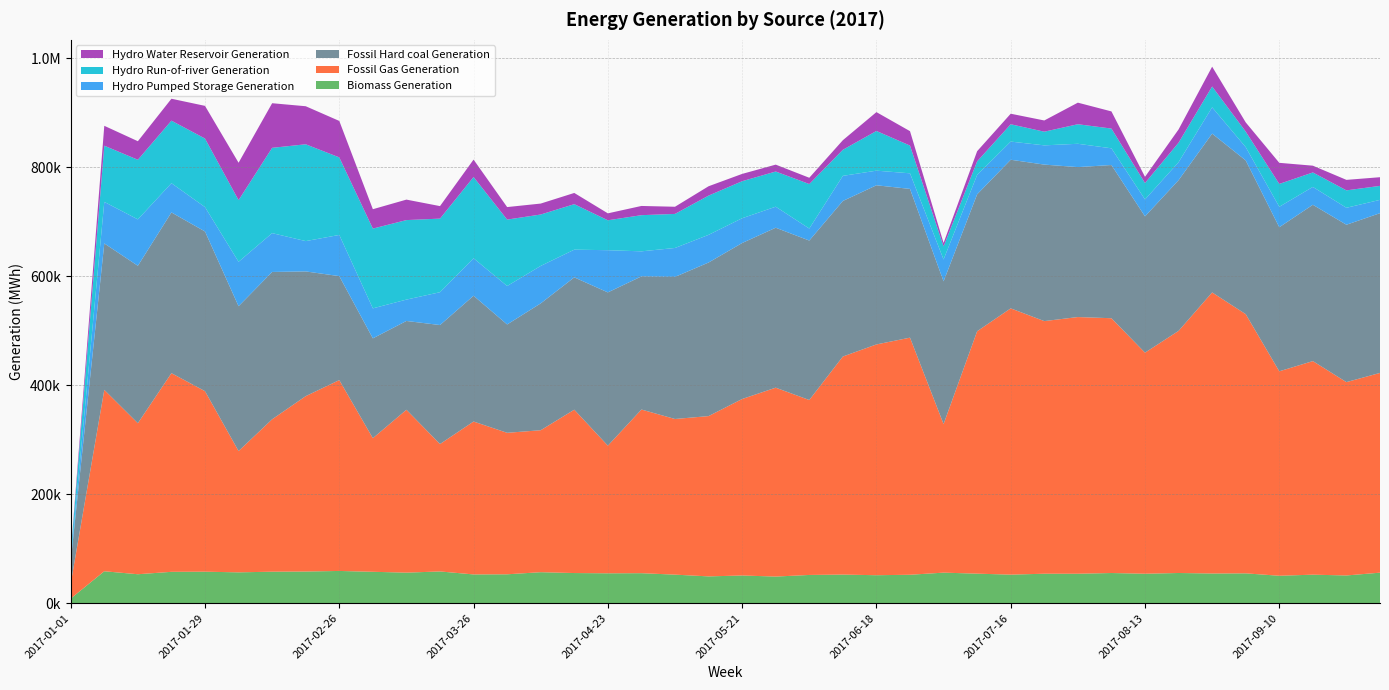

Reading left to right, extract all data points from this chart.

Biomass Generation: 2017-01-01=8437	2017-01-08=58574	2017-01-15=53106	2017-01-22=57532	2017-01-29=57781	2017-02-05=56577	2017-02-12=57770	2017-02-19=58086	2017-02-26=59140	2017-03-05=57604	2017-03-12=56038	2017-03-19=58226	2017-03-26=52764	2017-04-02=52999	2017-04-09=56857	2017-04-16=55301	2017-04-23=54825	2017-04-30=55042	2017-05-07=52373	2017-05-14=49150	2017-05-21=50821	2017-05-28=48835	2017-06-04=51802	2017-06-11=52476	2017-06-18=51316	2017-06-25=52152	2017-07-02=56045	2017-07-09=54167	2017-07-16=52380	2017-07-23=54054	2017-07-30=54039	2017-08-06=55348	2017-08-13=54038	2017-08-20=55390	2017-08-27=54464	2017-09-03=54733	2017-09-10=50331	2017-09-17=52308	2017-09-24=50861	2017-10-01=55989
Fossil Gas Generation: 2017-01-01=27360	2017-01-08=332985	2017-01-15=277208	2017-01-22=364664	2017-01-29=331379	2017-02-05=222665	2017-02-12=279789	2017-02-19=321923	2017-02-26=350331	2017-03-05=245241	2017-03-12=298968	2017-03-19=233888	2017-03-26=280658	2017-04-02=259721	2017-04-09=260591	2017-04-16=299841	2017-04-23=234279	2017-04-30=300391	2017-05-07=285708	2017-05-14=294239	2017-05-21=323953	2017-05-28=346703	2017-06-04=321108	2017-06-11=400272	2017-06-18=423623	2017-06-25=435234	2017-07-02=272750	2017-07-09=444976	2017-07-16=488758	2017-07-23=463701	2017-07-30=471164	2017-08-06=467692	2017-08-13=405794	2017-08-20=444395	2017-08-27=515917	2017-09-03=475793	2017-09-10=375284	2017-09-17=392032	2017-09-24=354907	2017-10-01=366658
Fossil Hard coal Generation: 2017-01-01=41123	2017-01-08=268772	2017-01-15=288997	2017-01-22=295044	2017-01-29=293125	2017-02-05=265870	2017-02-12=270400	2017-02-19=228934	2017-02-26=190869	2017-03-05=183247	2017-03-12=163010	2017-03-19=218411	2017-03-26=230888	2017-04-02=198880	2017-04-09=232841	2017-04-16=242917	2017-04-23=281340	2017-04-30=244391	2017-05-07=260823	2017-05-14=281903	2017-05-21=286321	2017-05-28=293610	2017-06-04=292712	2017-06-11=285523	2017-06-18=292127	2017-06-25=273031	2017-07-02=261941	2017-07-09=251369	2017-07-16=272791	2017-07-23=287274	2017-07-30=275236	2017-08-06=281232	2017-08-13=250173	2017-08-20=276636	2017-08-27=291508	2017-09-03=282197	2017-09-10=264426	2017-09-17=286943	2017-09-24=288877	2017-10-01=293224
Hydro Pumped Storage Generation: 2017-01-01=3311	2017-01-08=76268	2017-01-15=85163	2017-01-22=53651	2017-01-29=44749	2017-02-05=81523	2017-02-12=71287	2017-02-19=55663	2017-02-26=75588	2017-03-05=55051	2017-03-12=39217	2017-03-19=60253	2017-03-26=68783	2017-04-02=70592	2017-04-09=68784	2017-04-16=50849	2017-04-23=77464	2017-04-30=45994	2017-05-07=53095	2017-05-14=50795	2017-05-21=45473	2017-05-28=38595	2017-06-04=22031	2017-06-11=46093	2017-06-18=26835	2017-06-25=28619	2017-07-02=40152	2017-07-09=35599	2017-07-16=33352	2017-07-23=35316	2017-07-30=42807	2017-08-06=30642	2017-08-13=31077	2017-08-20=33017	2017-08-27=48280	2017-09-03=24405	2017-09-10=37533	2017-09-17=32787	2017-09-24=31134	2017-10-01=24436
Hydro Run-of-river Generation: 2017-01-01=9614	2017-01-08=103157	2017-01-15=109396	2017-01-22=114790	2017-01-29=125821	2017-02-05=113106	2017-02-12=156560	2017-02-19=177708	2017-02-26=142320	2017-03-05=146433	2017-03-12=145946	2017-03-19=135108	2017-03-26=149132	2017-04-02=121895	2017-04-09=94346	2017-04-16=83500	2017-04-23=54898	2017-04-30=66378	2017-05-07=62501	2017-05-14=72026	2017-05-21=67978	2017-05-28=64599	2017-06-04=81699	2017-06-11=47842	2017-06-18=72875	2017-06-25=50891	2017-07-02=23941	2017-07-09=24873	2017-07-16=31807	2017-07-23=25089	2017-07-30=35877	2017-08-06=36254	2017-08-13=30128	2017-08-20=35804	2017-08-27=38244	2017-09-03=28475	2017-09-10=41984	2017-09-17=26550	2017-09-24=31953	2017-10-01=25657
Hydro Water Reservoir Generation: 2017-01-01=1889	2017-01-08=36490	2017-01-15=34072	2017-01-22=40249	2017-01-29=59987	2017-02-05=68691	2017-02-12=81898	2017-02-19=69850	2017-02-26=66931	2017-03-05=35574	2017-03-12=37584	2017-03-19=22955	2017-03-26=32008	2017-04-02=22983	2017-04-09=20083	2017-04-16=20589	2017-04-23=12746	2017-04-30=16915	2017-05-07=13156	2017-05-14=17164	2017-05-21=13398	2017-05-28=12629	2017-06-04=11516	2017-06-11=17619	2017-06-18=34586	2017-06-25=26485	2017-07-02=6397	2017-07-09=18656	2017-07-16=19344	2017-07-23=20597	2017-07-30=39609	2017-08-06=31500	2017-08-13=11369	2017-08-20=24338	2017-08-27=36378	2017-09-03=16913	2017-09-10=38722	2017-09-17=12414	2017-09-24=19261	2017-10-01=15909